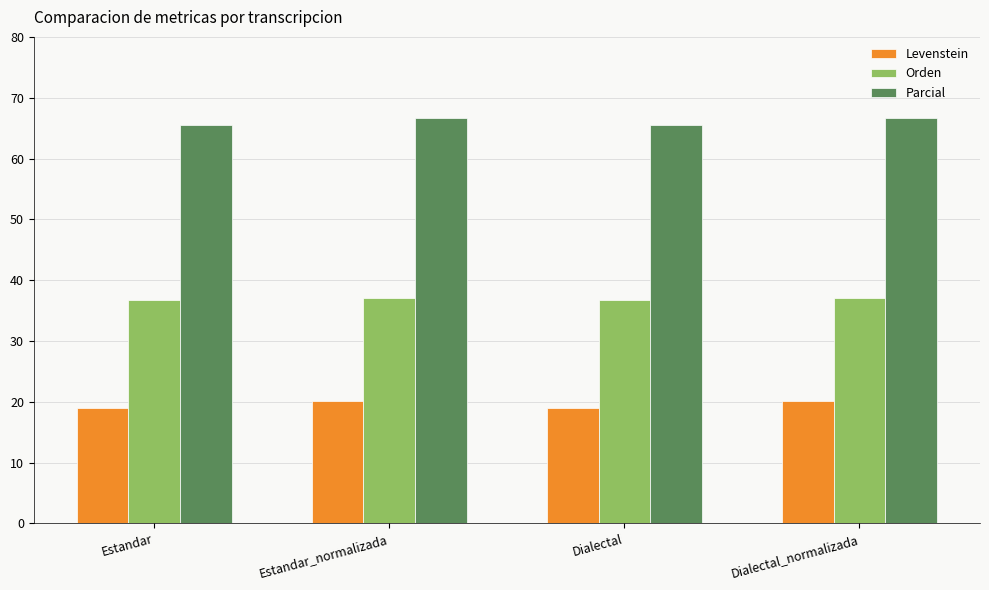

What position from the left is Dialectal_normalizada?

4